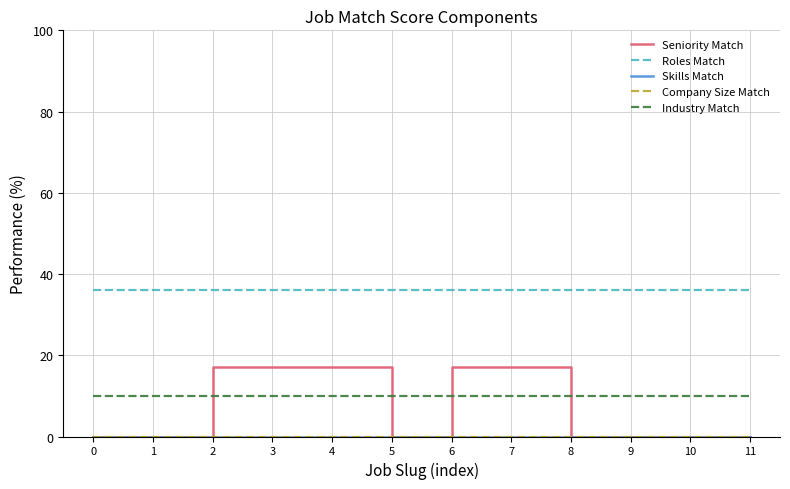

What is the value of the Roles Match point at the 10th from the left?

36